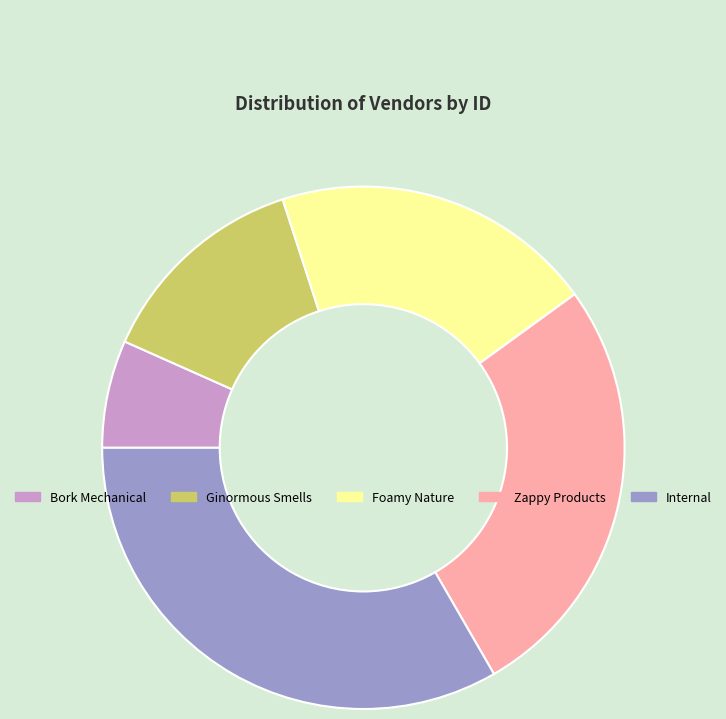

Rank the categories by value from highest to lowest.

Internal, Zappy Products, Foamy Nature, Ginormous Smells, Bork Mechanical